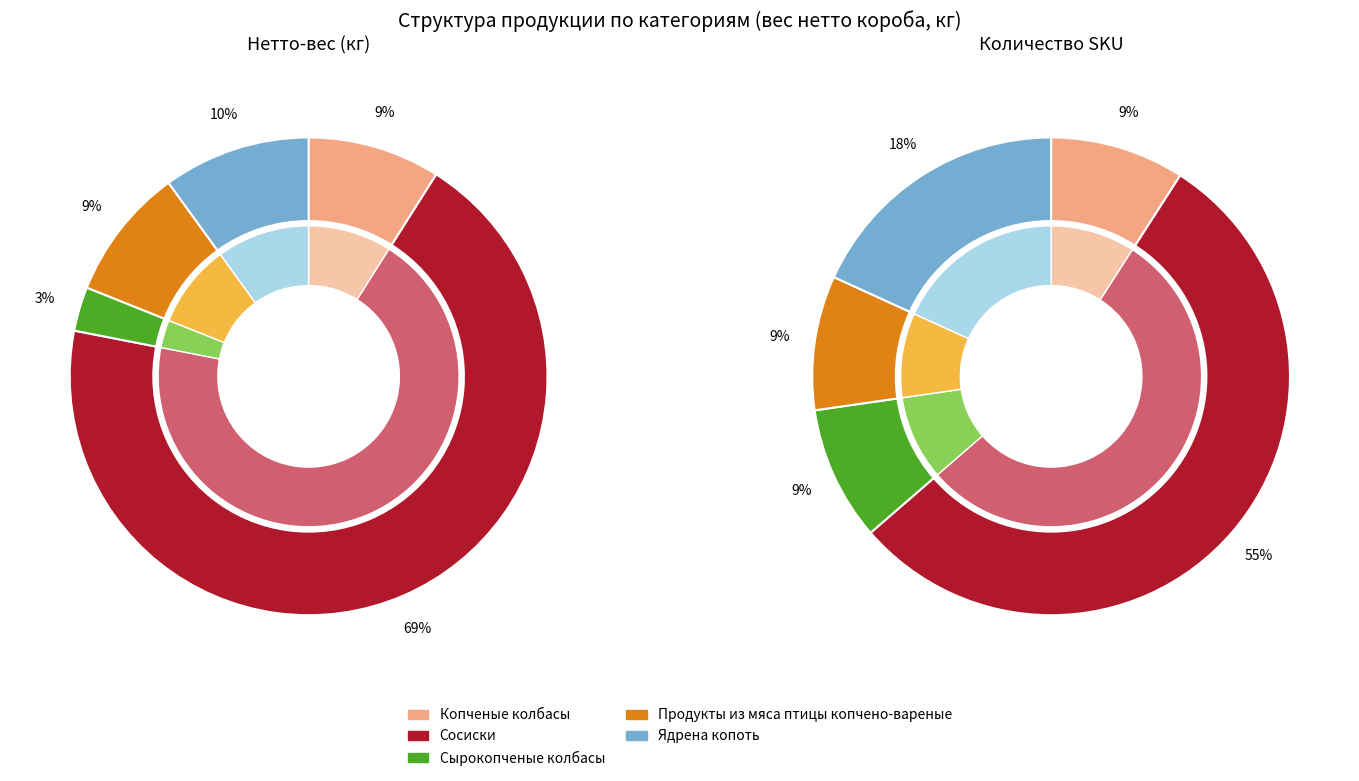

To the nearest percent, what portion does Сырокопченые колбасы represent?

3%